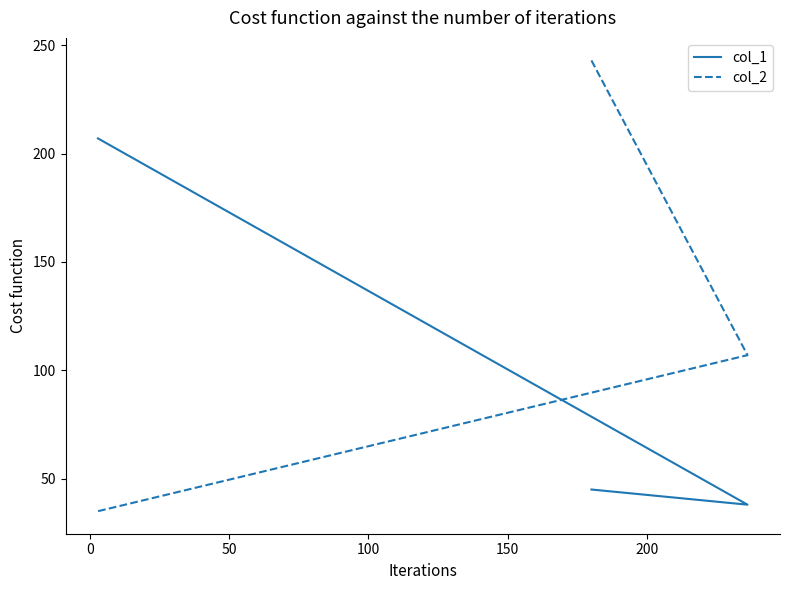

What is the maximum value for col_2?

243